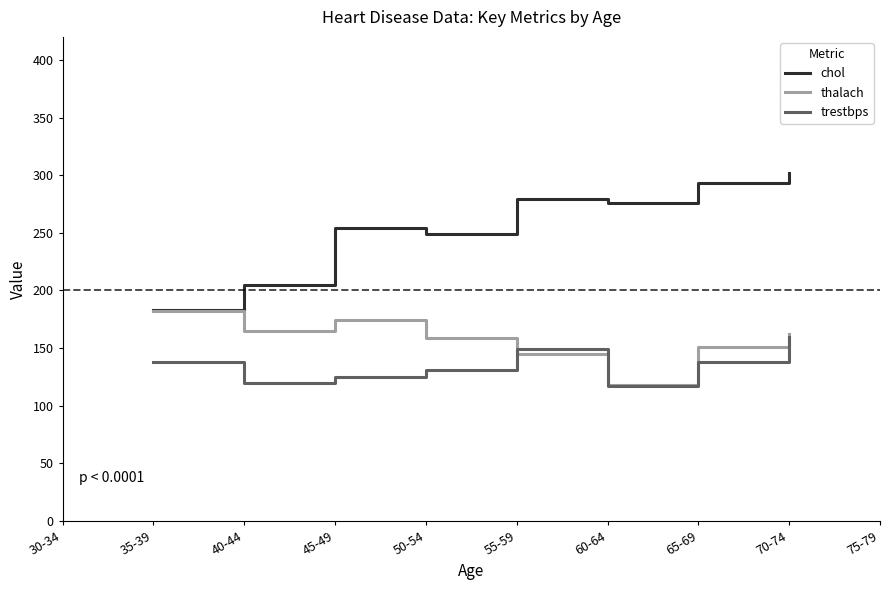

Where is the first local maximum for trestbps?

55-59